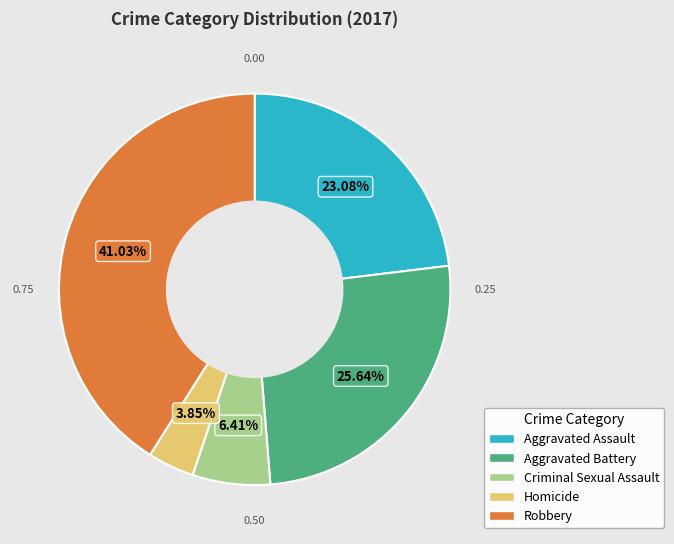

Rank the categories by value from highest to lowest.

Robbery, Aggravated Battery, Aggravated Assault, Criminal Sexual Assault, Homicide